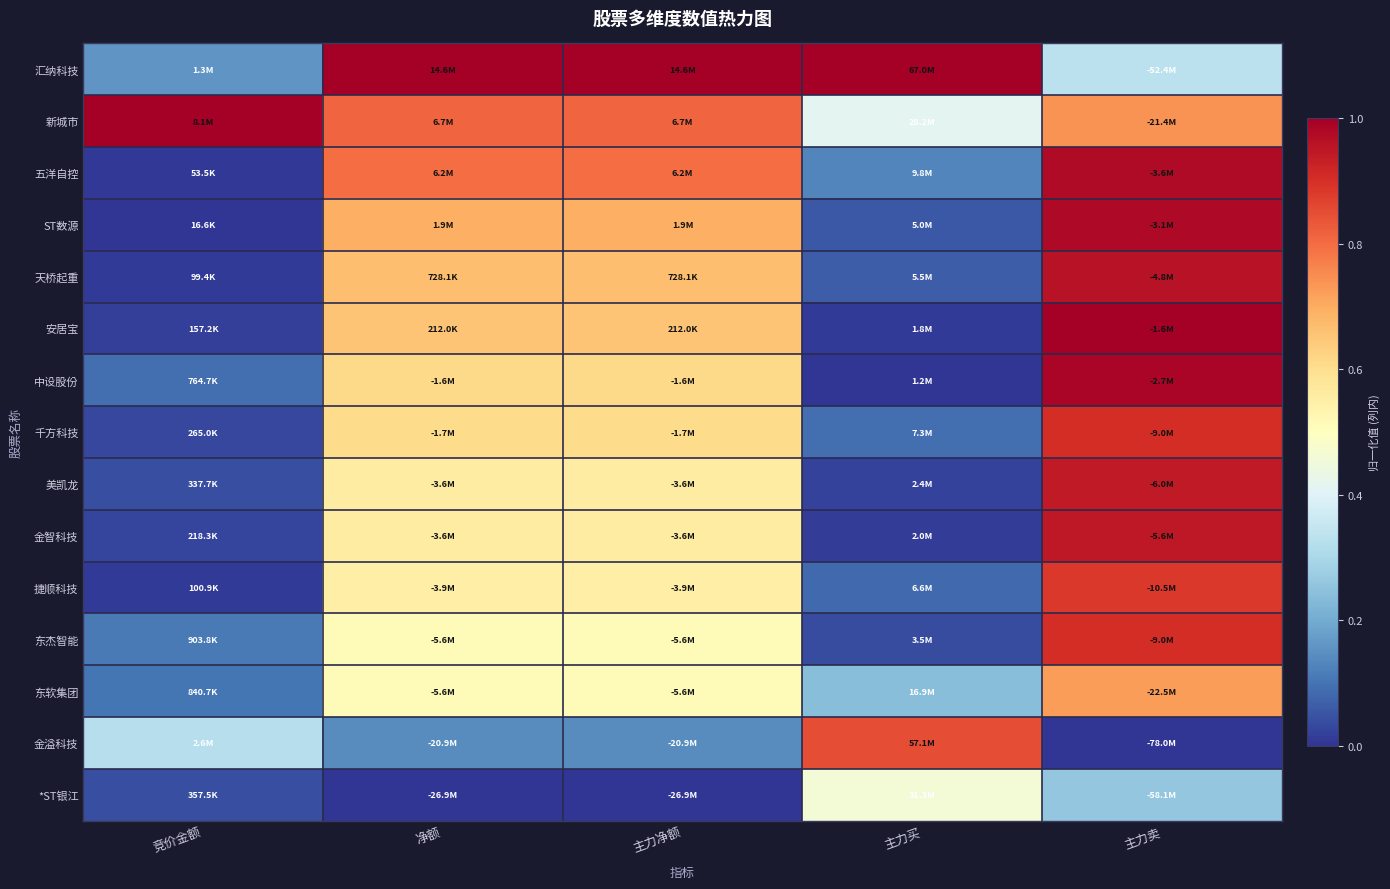

Reading right to left, list all the values displayed in this chart.

汇纳科技: 主力卖=0.3	主力买=1.0	主力净额=1.0	净额=1.0	竞价金额=0.2
新城市: 主力卖=0.7	主力买=0.4	主力净额=0.8	净额=0.8	竞价金额=1.0
五洋自控: 主力卖=1.0	主力买=0.1	主力净额=0.8	净额=0.8	竞价金额=0.0
ST数源: 主力卖=1.0	主力买=0.1	主力净额=0.7	净额=0.7	竞价金额=0.0
天桥起重: 主力卖=1.0	主力买=0.1	主力净额=0.7	净额=0.7	竞价金额=0.0
安居宝: 主力卖=1.0	主力买=0.0	主力净额=0.7	净额=0.7	竞价金额=0.0
中设股份: 主力卖=1.0	主力买=0.0	主力净额=0.6	净额=0.6	竞价金额=0.1
千方科技: 主力卖=0.9	主力买=0.1	主力净额=0.6	净额=0.6	竞价金额=0.0
美凯龙: 主力卖=0.9	主力买=0.0	主力净额=0.6	净额=0.6	竞价金额=0.0
金智科技: 主力卖=0.9	主力买=0.0	主力净额=0.6	净额=0.6	竞价金额=0.0
捷顺科技: 主力卖=0.9	主力买=0.1	主力净额=0.6	净额=0.6	竞价金额=0.0
东杰智能: 主力卖=0.9	主力买=0.0	主力净额=0.5	净额=0.5	竞价金额=0.1
东软集团: 主力卖=0.7	主力买=0.2	主力净额=0.5	净额=0.5	竞价金额=0.1
金溢科技: 主力卖=0.0	主力买=0.8	主力净额=0.1	净额=0.1	竞价金额=0.3
*ST银江: 主力卖=0.3	主力买=0.5	主力净额=0.0	净额=0.0	竞价金额=0.0